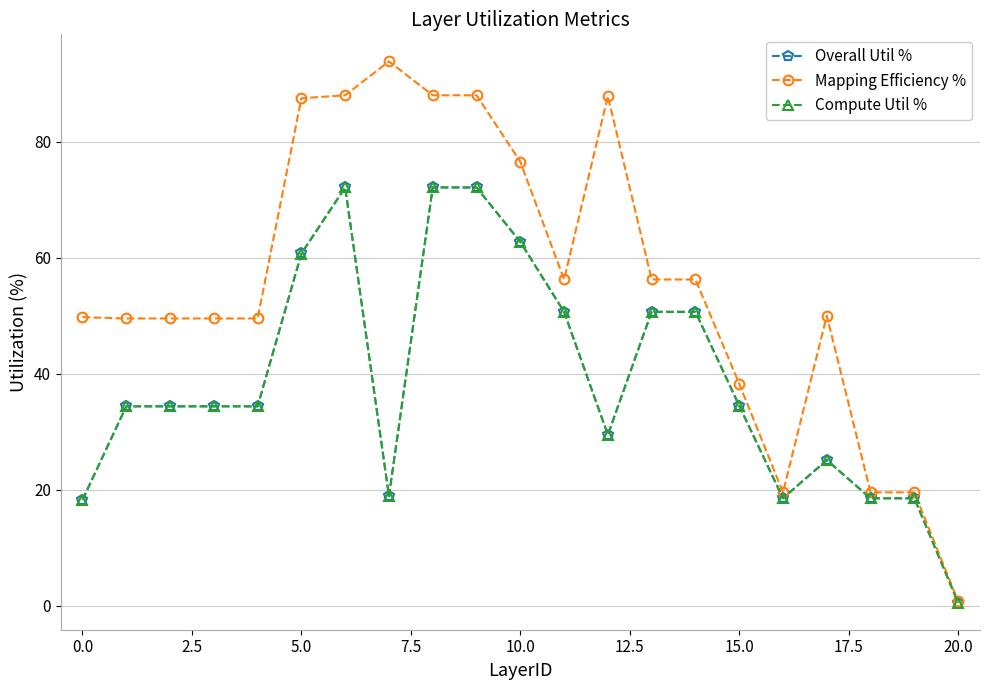

What is the highest value of the Mapping Efficiency % series?

93.9